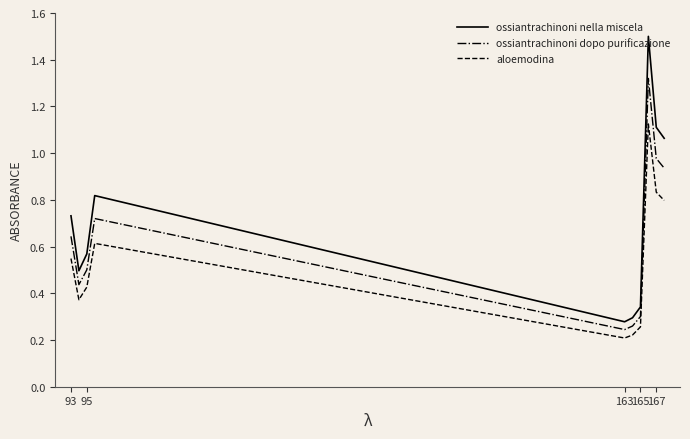

How many lines are shown in the chart?

3